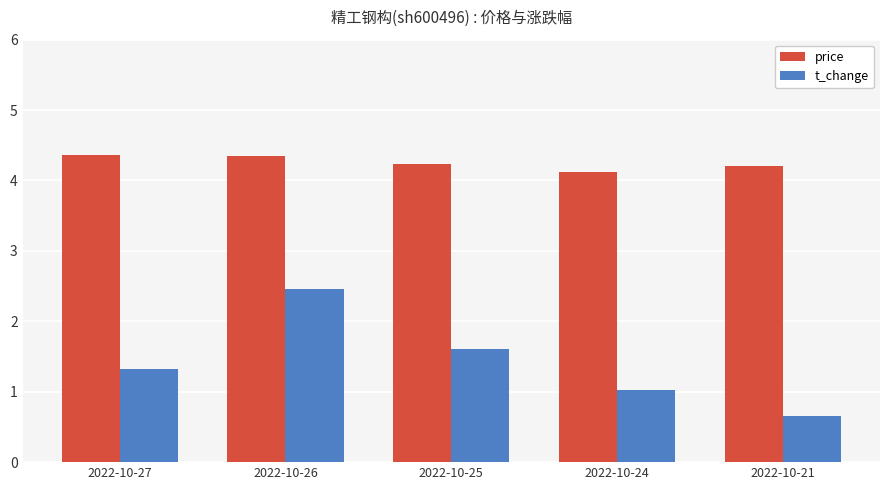

Is it true that t_change equals 0.7 at 2022-10-21?

True